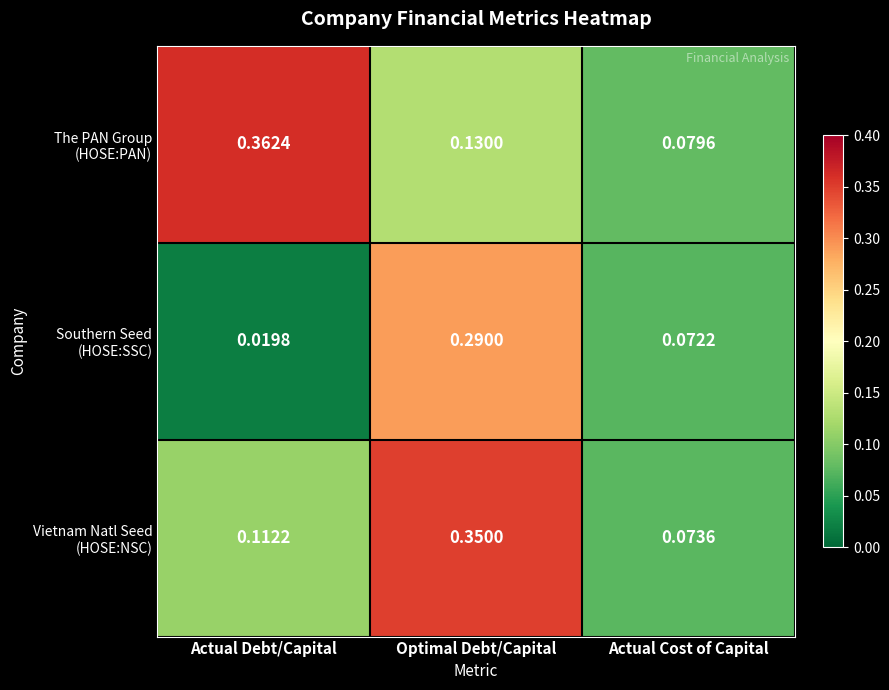

At which category is the sum across all series the highest?

Optimal Debt/Capital